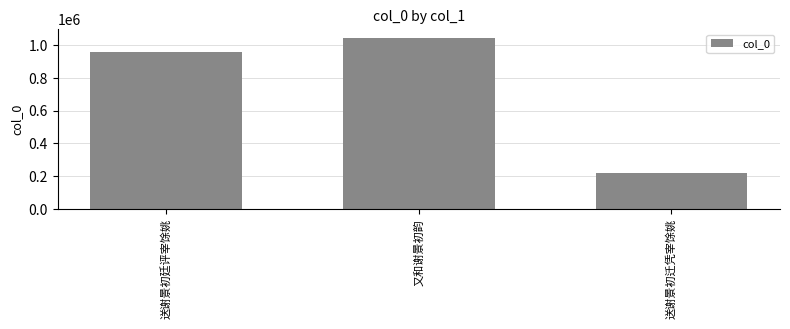

Reading left to right, what are all the values shown in this chart?

送谢景初廷评宰馀姚=955525	又和谢景初韵=1044204	送谢景初迁凭宰馀姚=220669